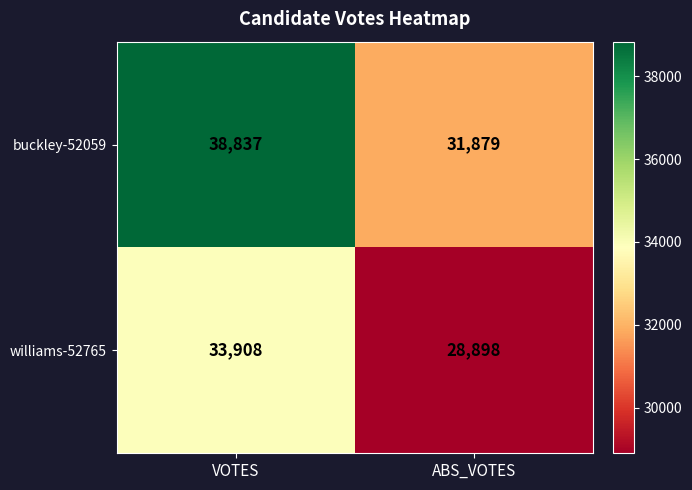

How many distinct data groups are displayed?

2